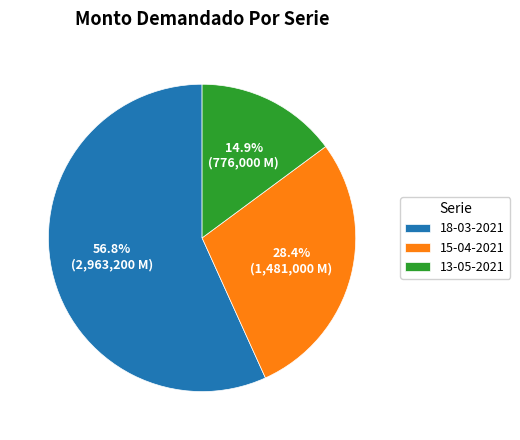

Count the number of slices in the pie.

3